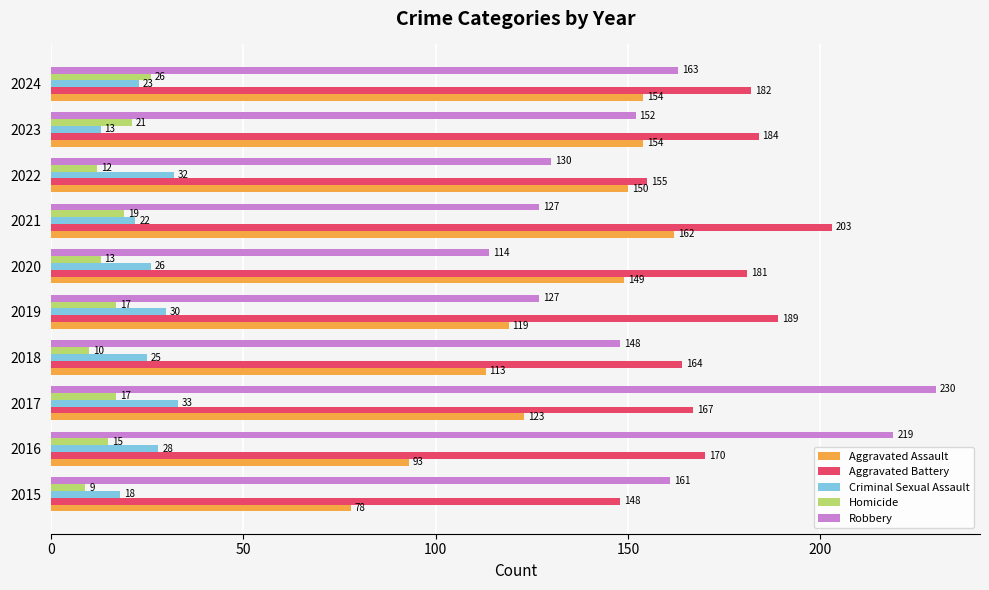

What is the difference between the maximum and minimum values in the Aggravated Battery series?

55